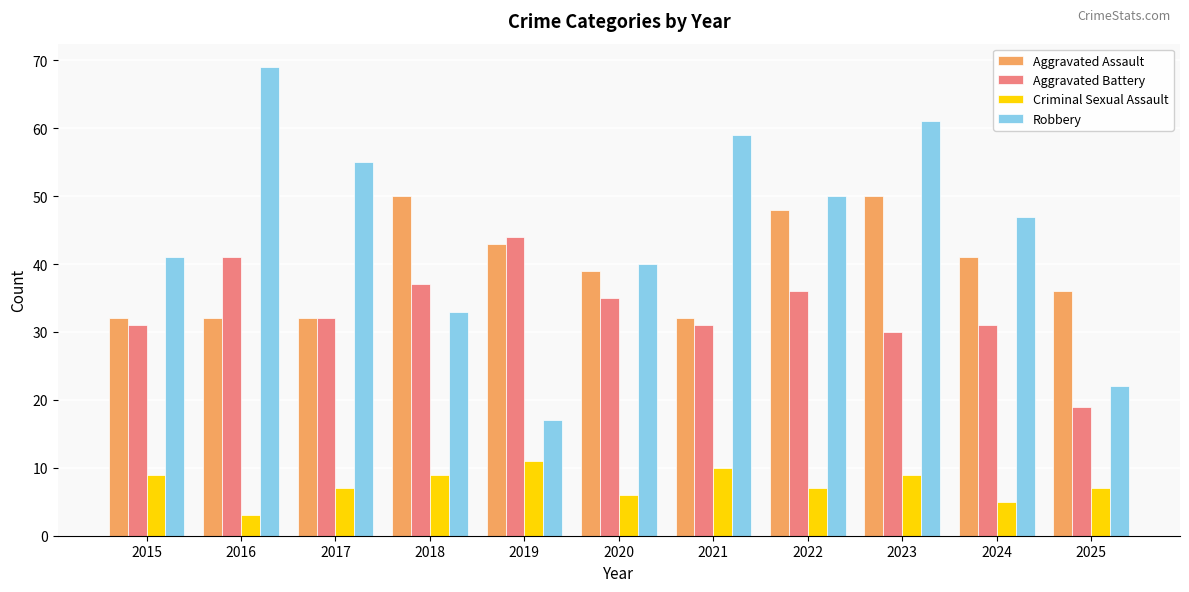

Which series changed the most between 2016 and 2017?

Robbery